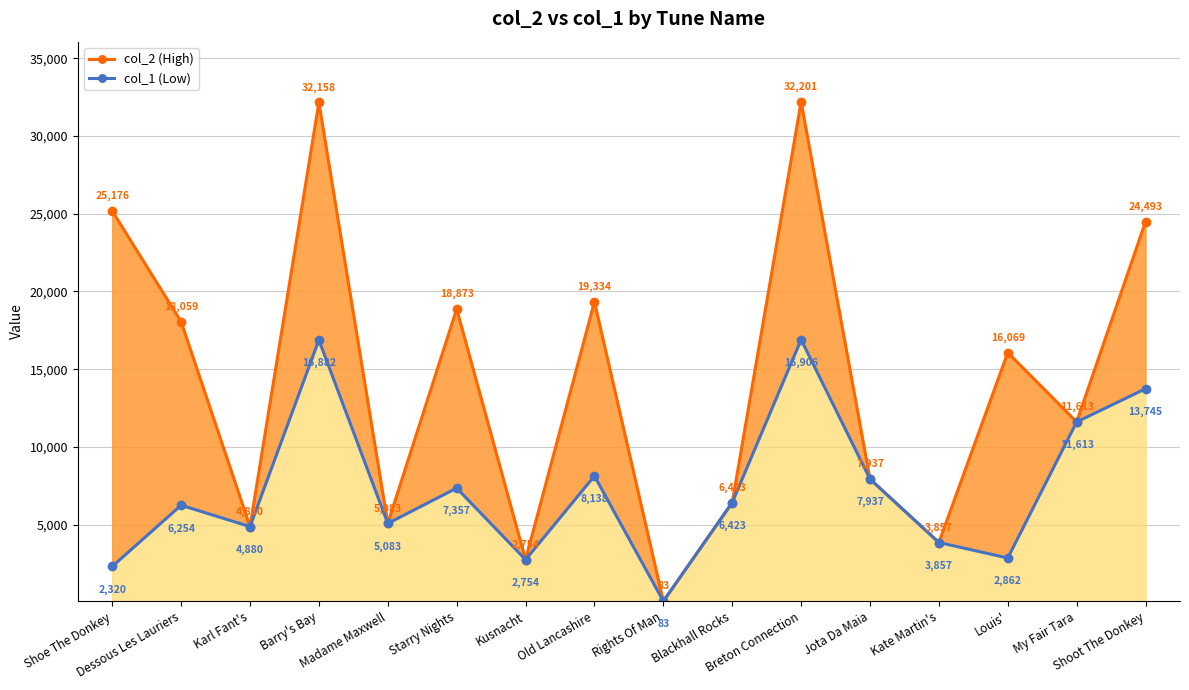

At how many categories does at least one series exceed 3388?

14